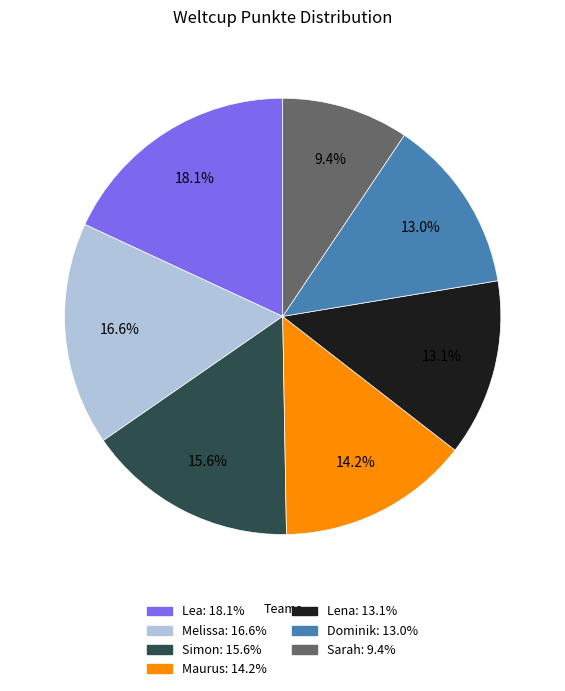

Count the number of slices in the pie.

7